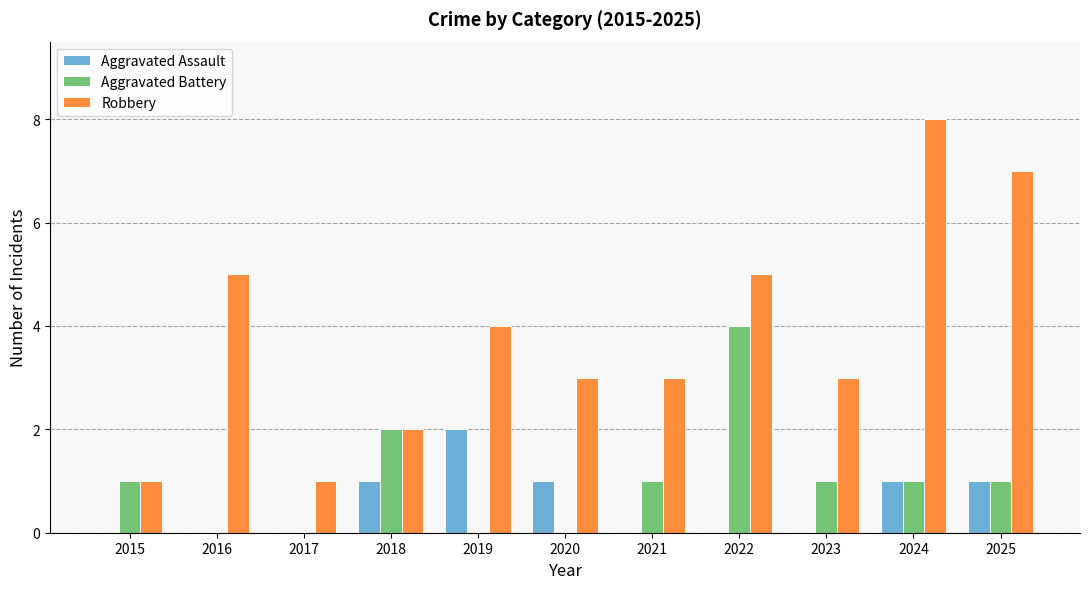

Which series has the largest total across all categories?

Robbery